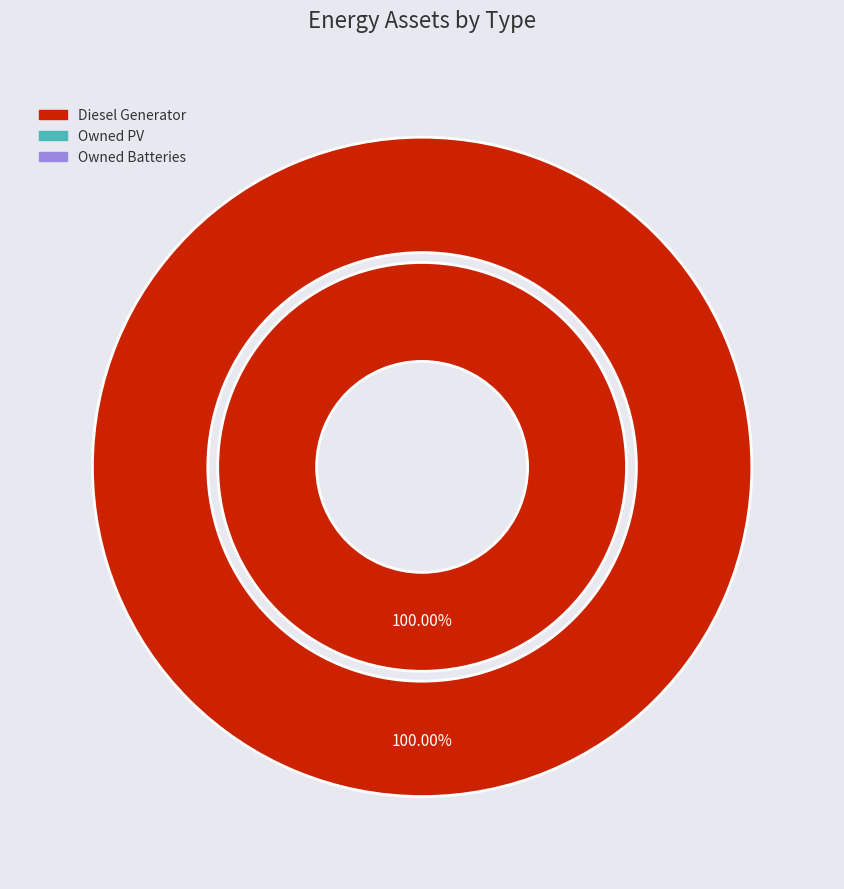

Between Owned Batteries and Diesel Generator, which is larger?

Diesel Generator